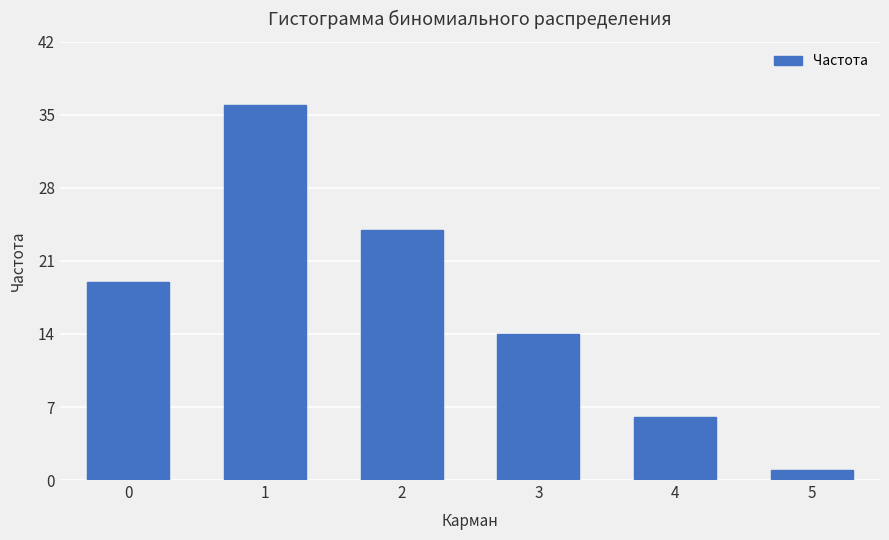

Which has a higher value, 4 or 3?

3